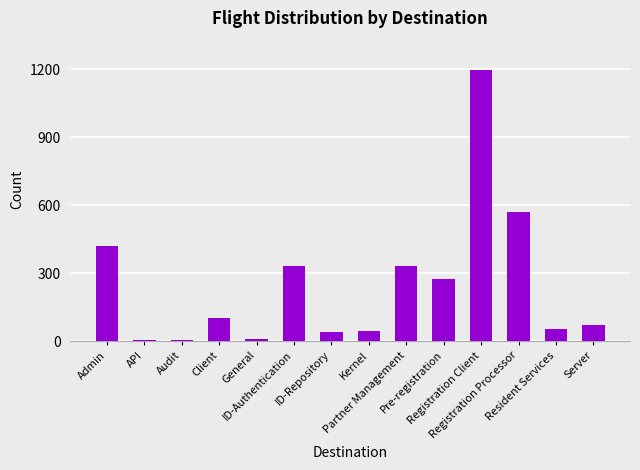

What is the maximum value shown in the chart?

1196.0